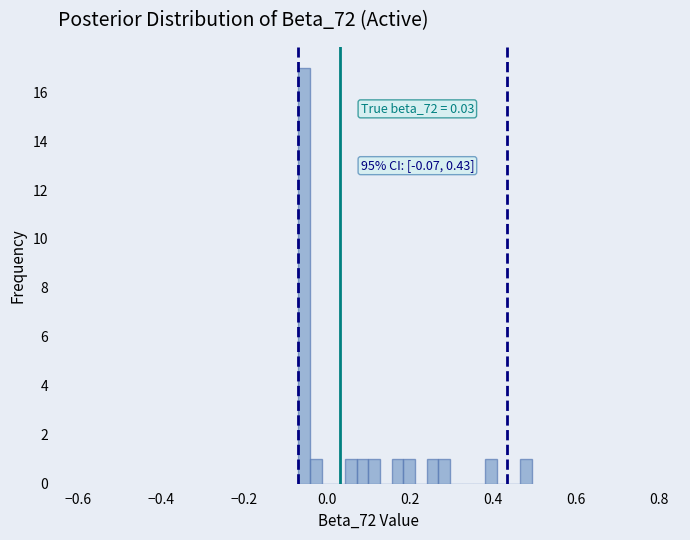

Around what value on the x-axis is the tallest bar? Give the approximate position of its centre, as read against the axis.

-0.06